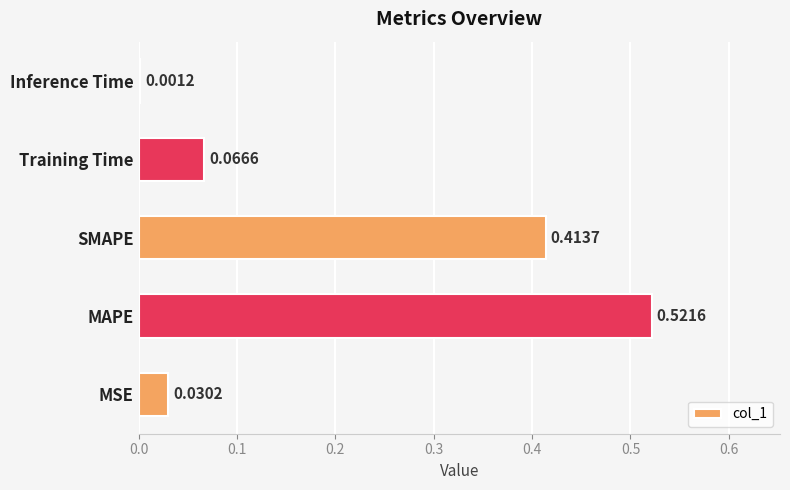

At which category does the chart reach its peak across all series?

MAPE